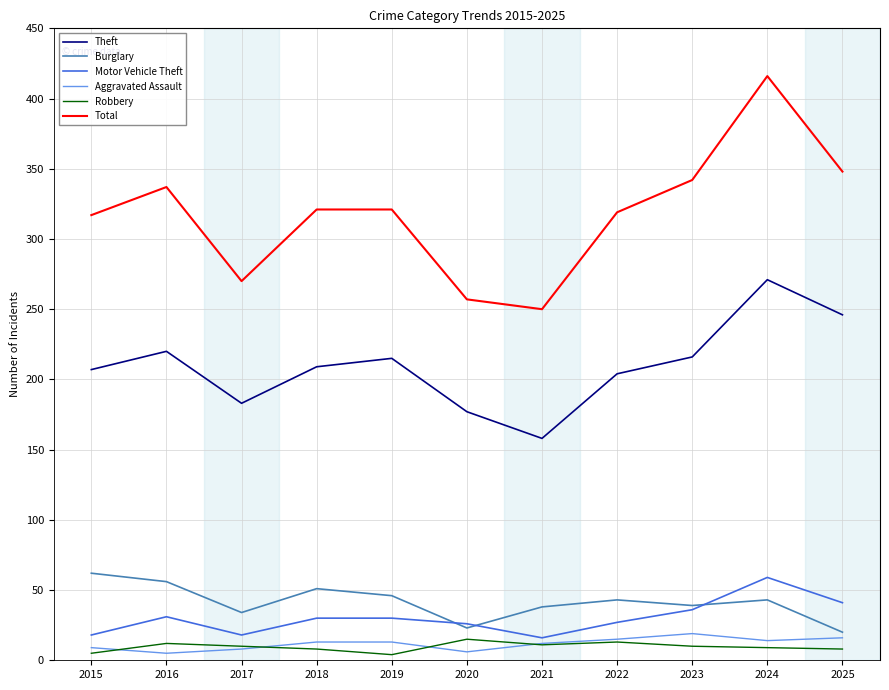

In Total, how many points are lower than both neighbors (excluding endpoints)?

2